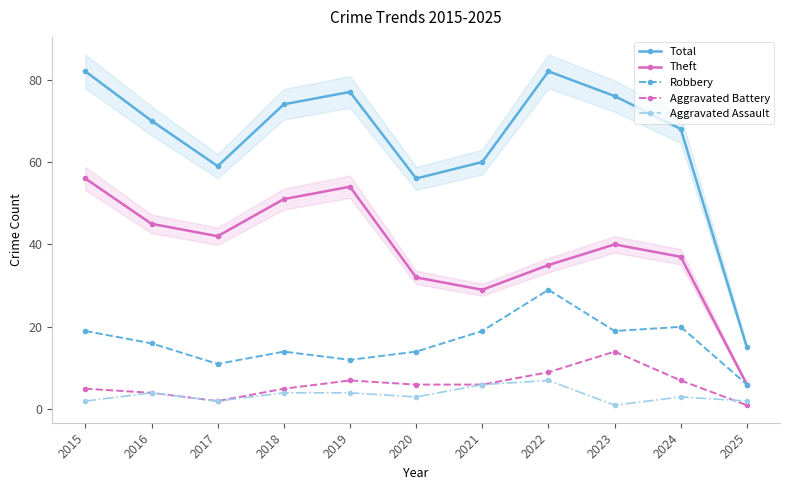

At 2019, list the series in order from largest to smallest.

Total, Theft, Robbery, Aggravated Battery, Aggravated Assault